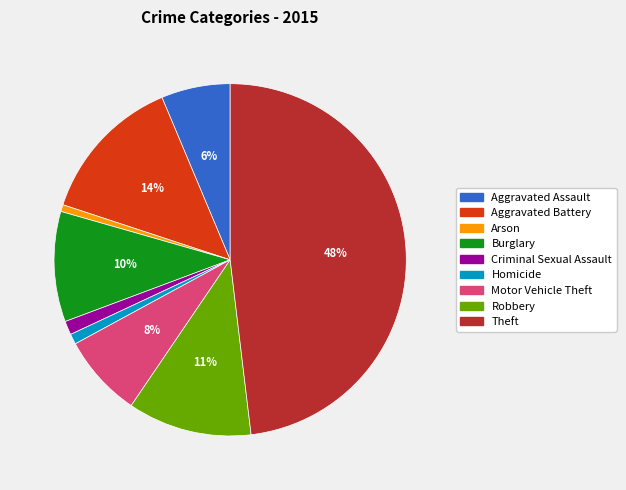

What percentage is the Motor Vehicle Theft slice, to the nearest percent?

8%